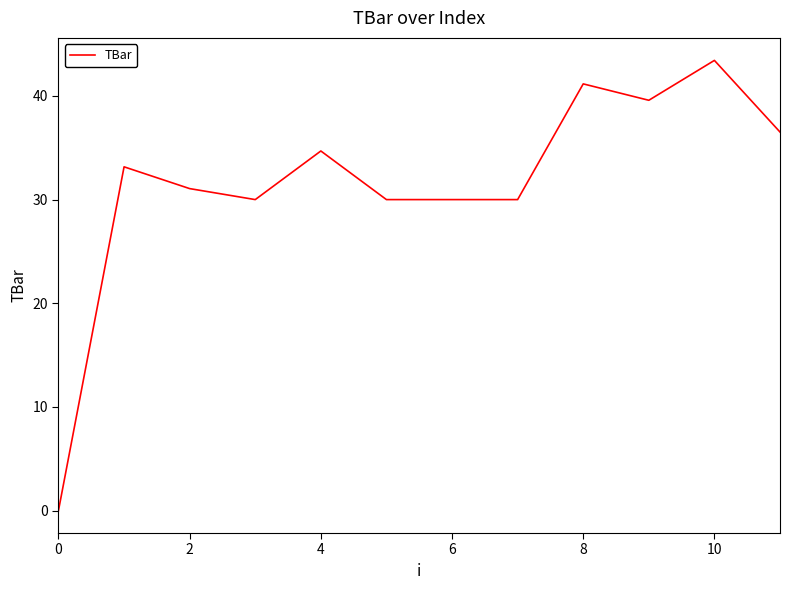

What is the greatest value displayed?

43.4